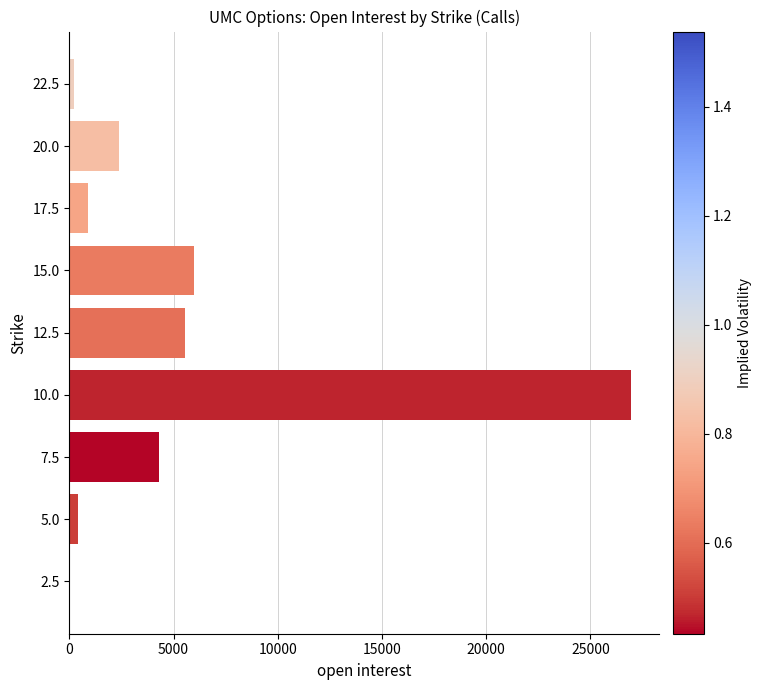

What is the maximum value shown in the chart?

26956